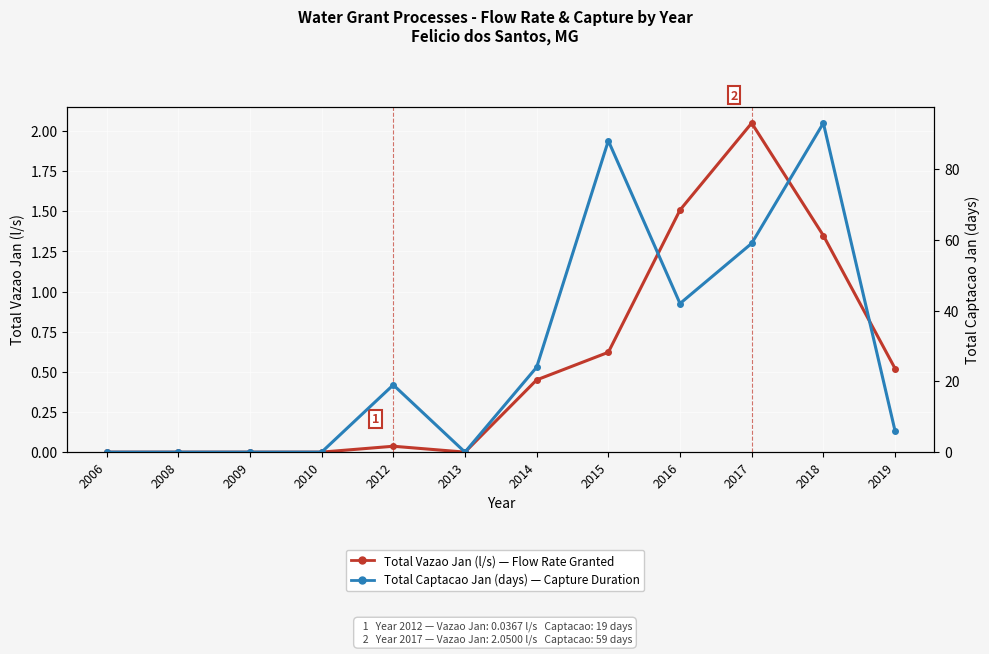

The value of Total Captacao Jan (days) - Capture Days at 2017 is 24.1. True or false?

False